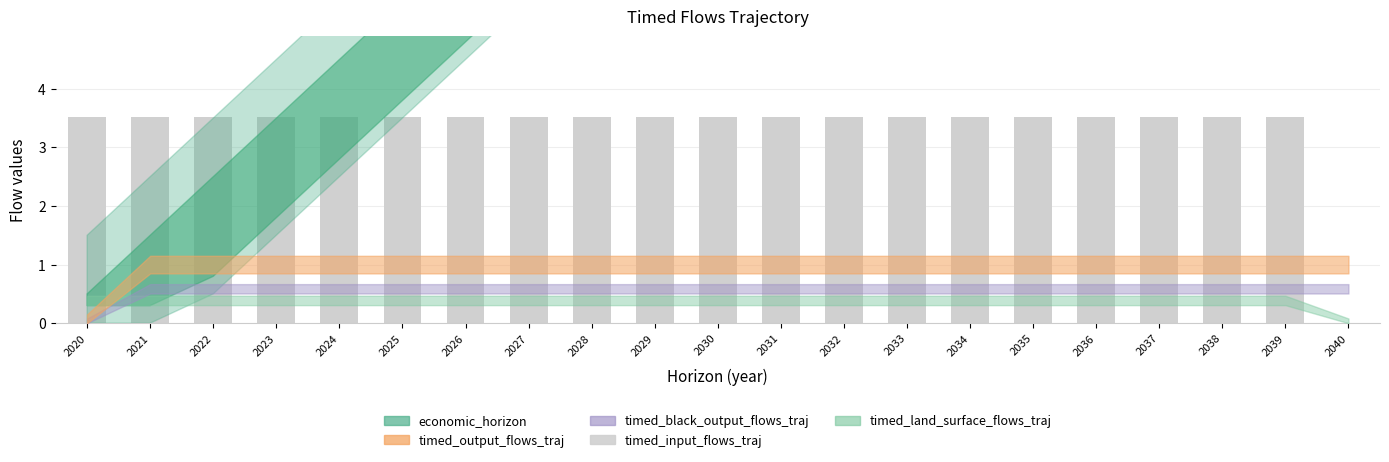

Reading left to right, what are all the values shown in this chart?

2020=3.5	2021=3.5	2022=3.5	2023=3.5	2024=3.5	2025=3.5	2026=3.5	2027=3.5	2028=3.5	2029=3.5	2030=3.5	2031=3.5	2032=3.5	2033=3.5	2034=3.5	2035=3.5	2036=3.5	2037=3.5	2038=3.5	2039=3.5	2040=0.0